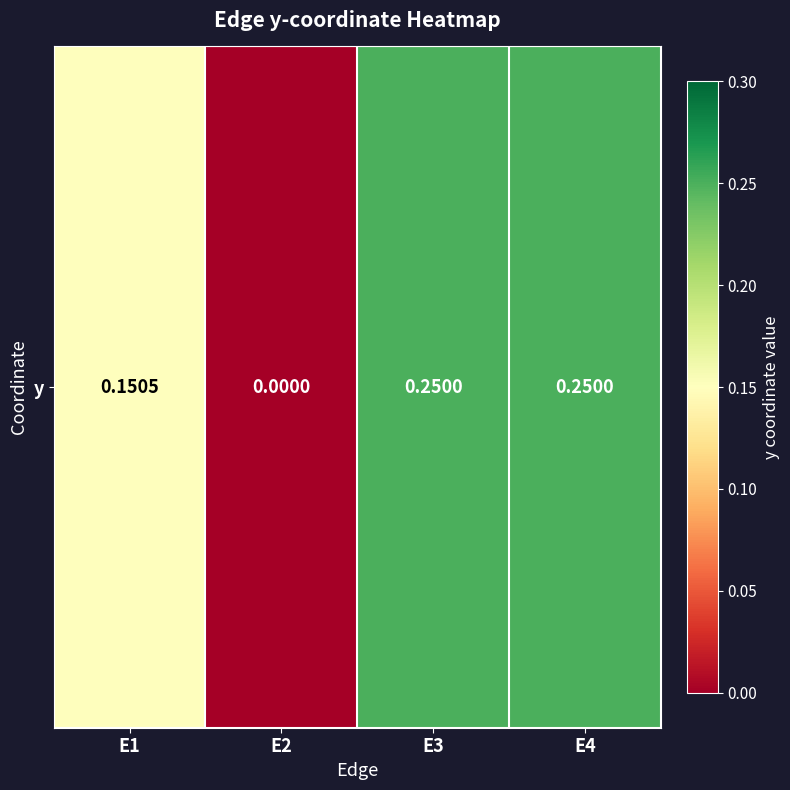

What is the sum of all values?

0.7